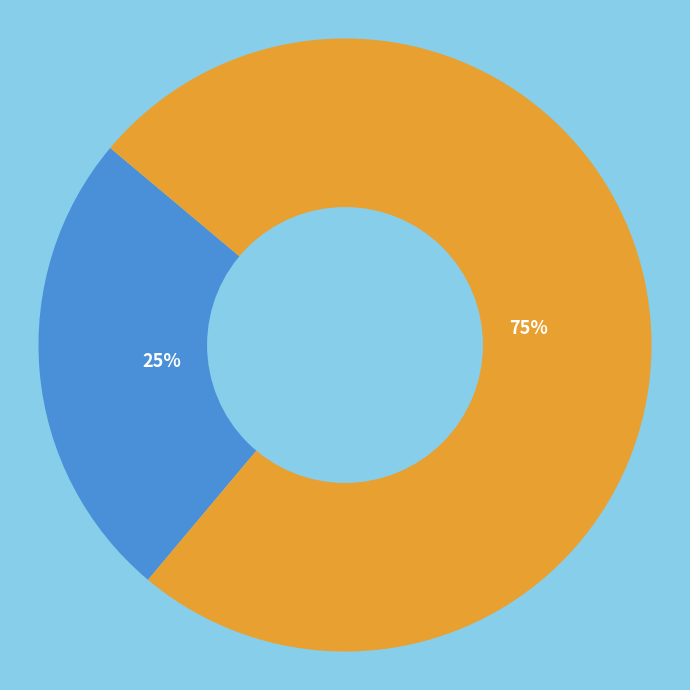

Count the number of slices in the pie.

2